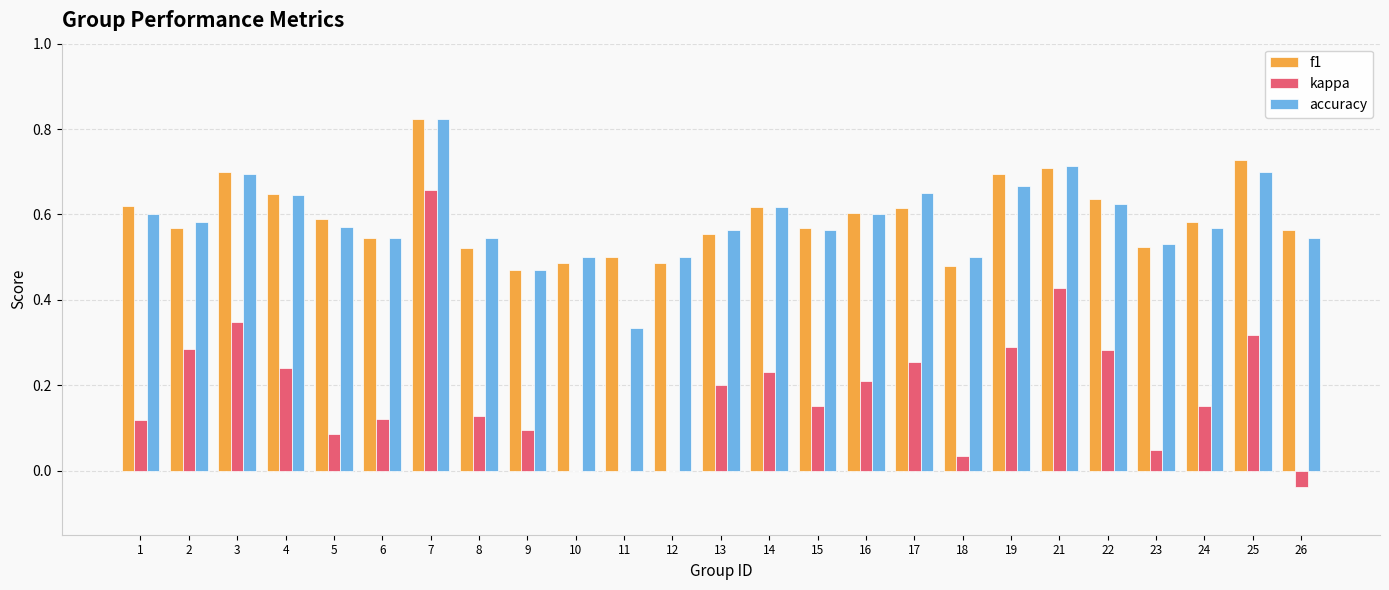

Between 14 and 18, which series saw the biggest shift?

kappa